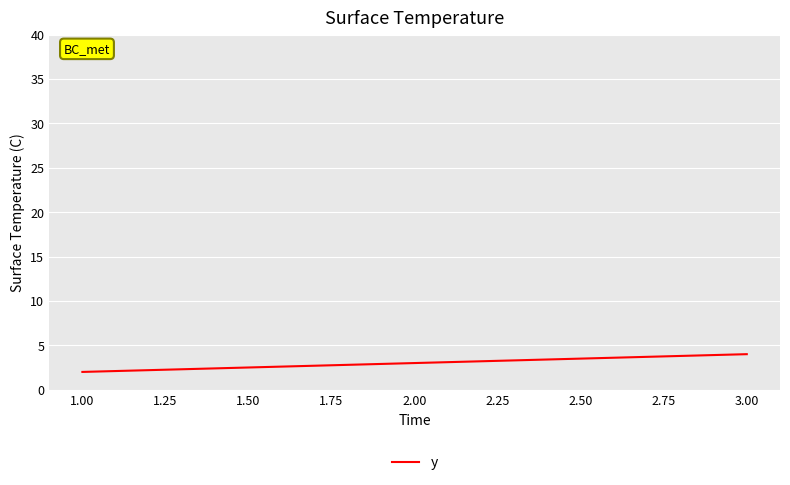

Is this an area chart (filled region under the line)?

No